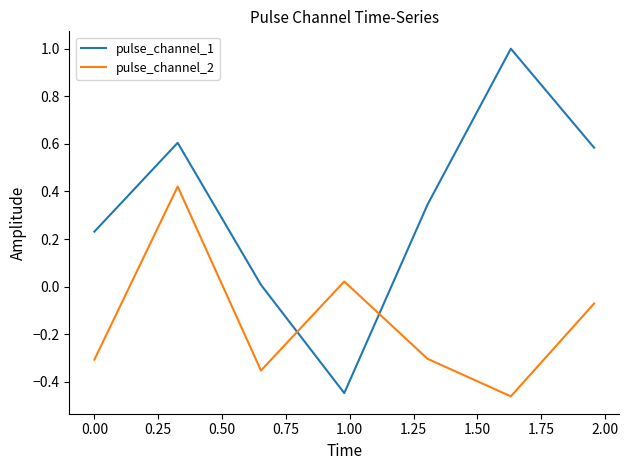

What is the difference between the maximum and minimum values in the pulse_channel_2 series?

0.9